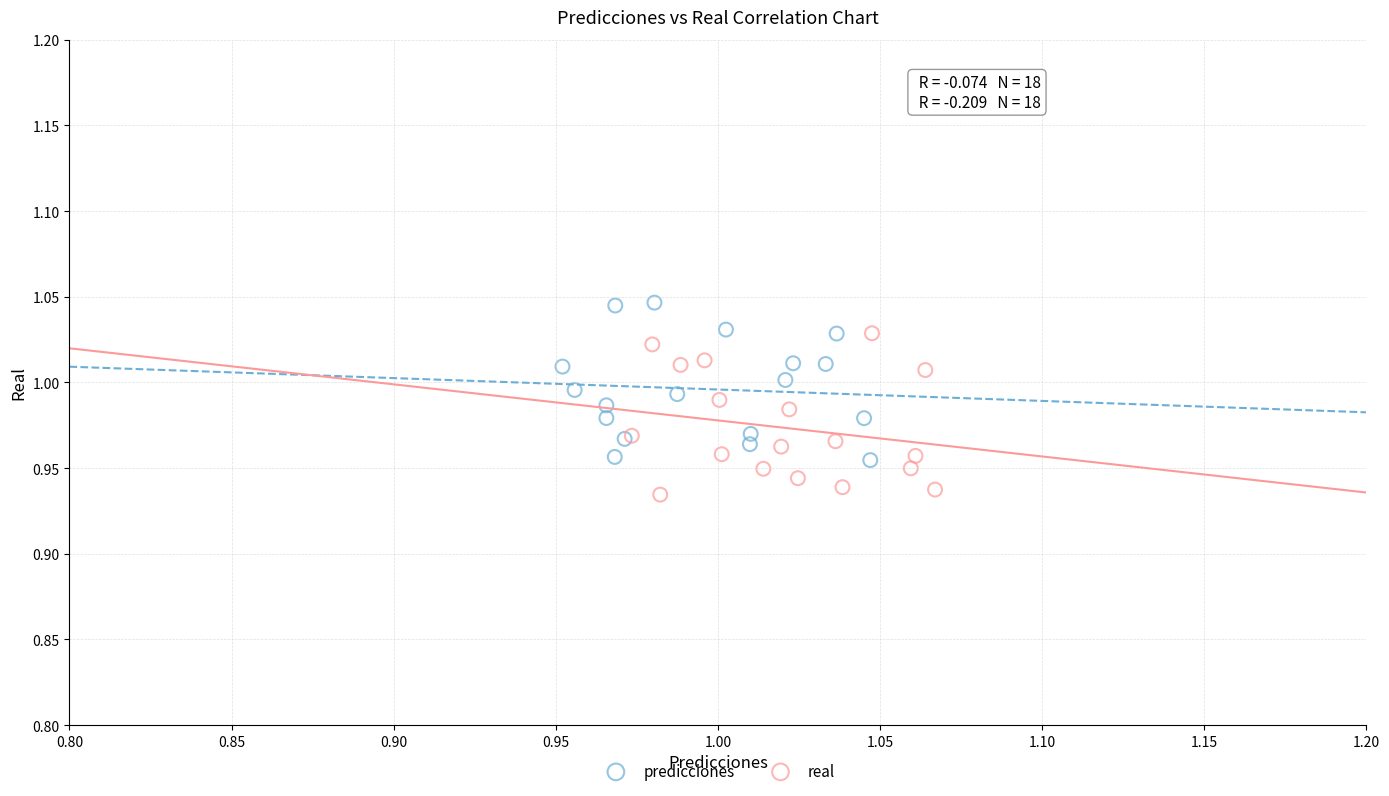

Which series contains the lowest Y value?

real